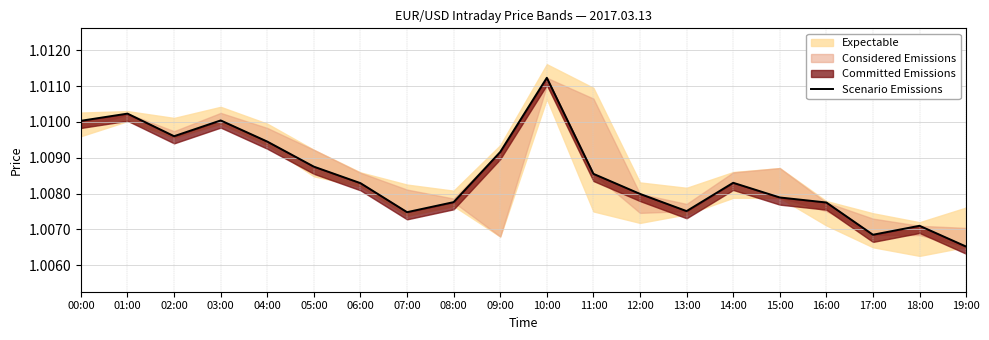

What is the label of the 14th point from the right?

06:00